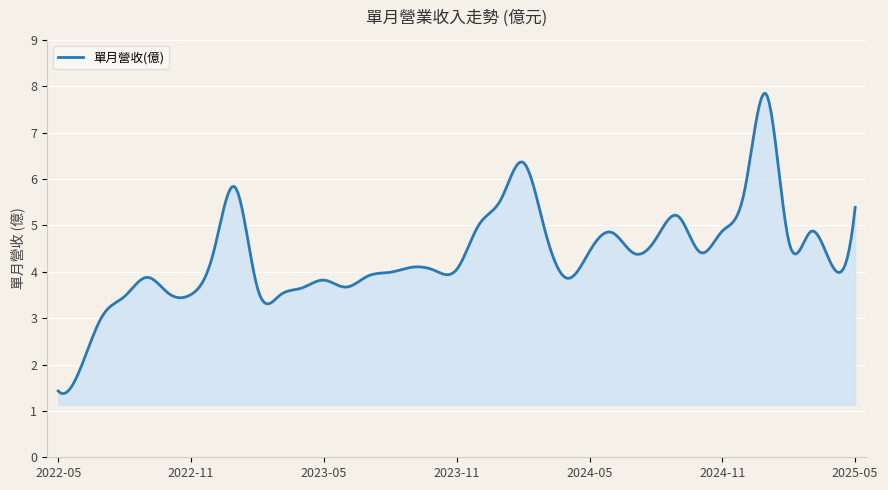

What is the greatest value displayed?

7.9